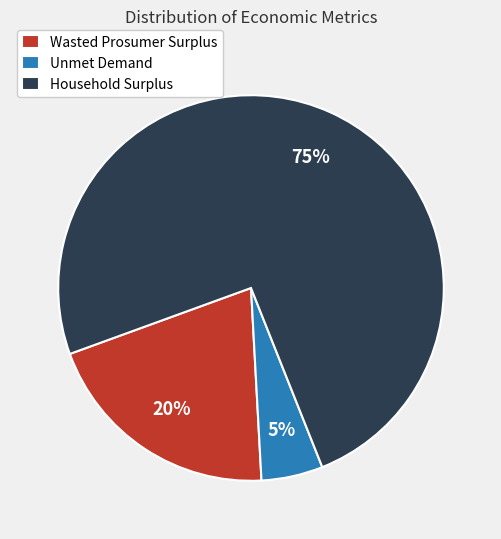

To the nearest percent, what is the average slice percentage?

33%